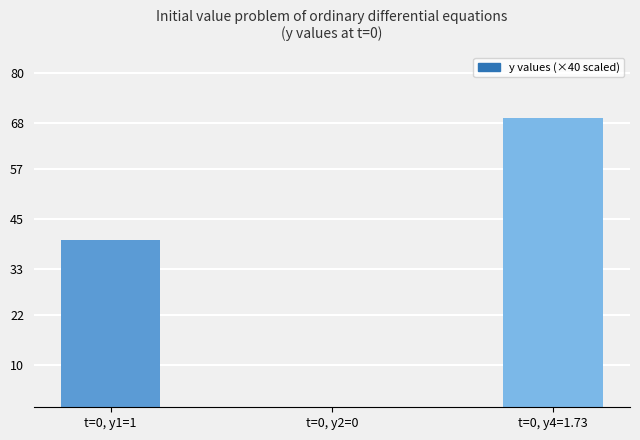

How many series are shown in this chart?

1